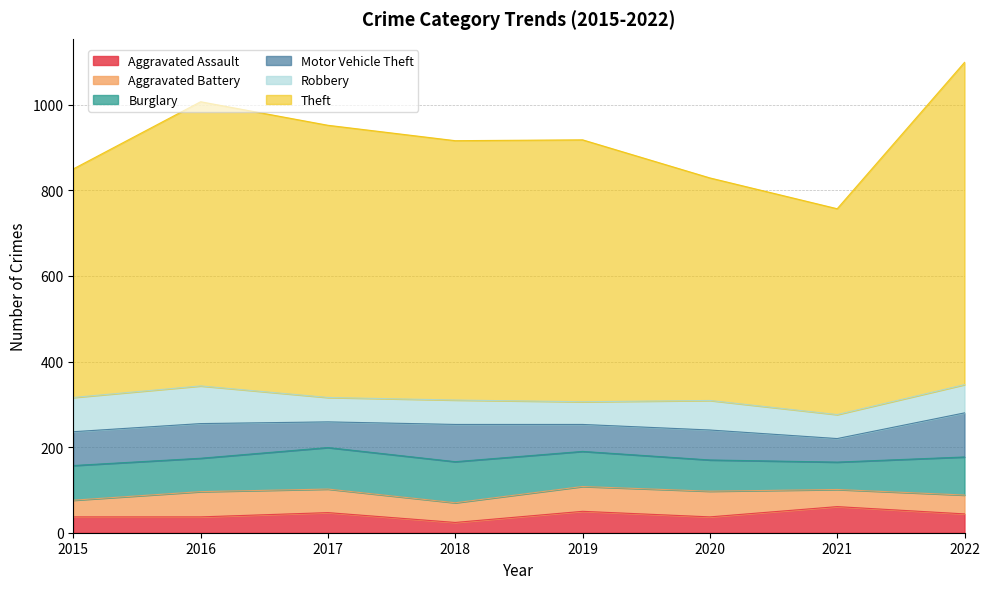

True or false: Aggravated Battery and Burglary cross at least once.

False